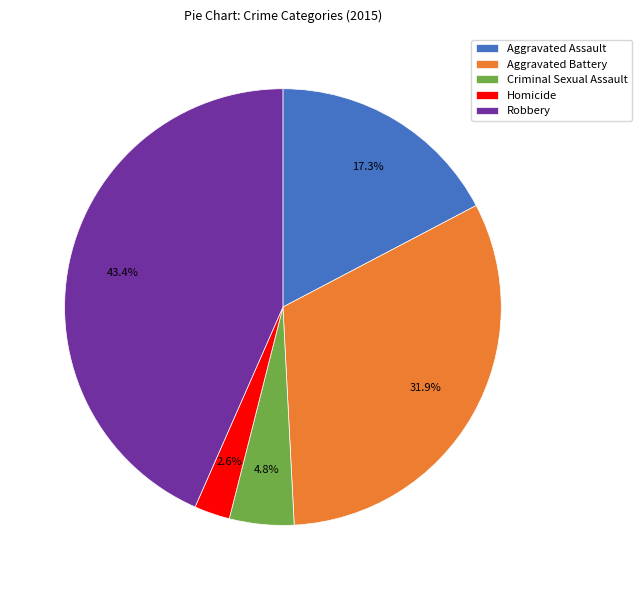

Do Aggravated Battery and Robbery together represent more than half of the pie?

Yes